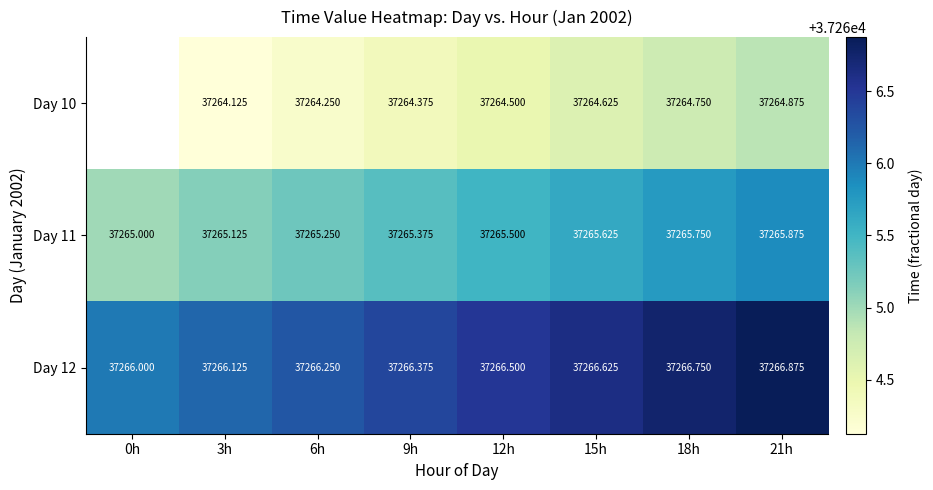

At which category is the sum across all series the highest?

21h